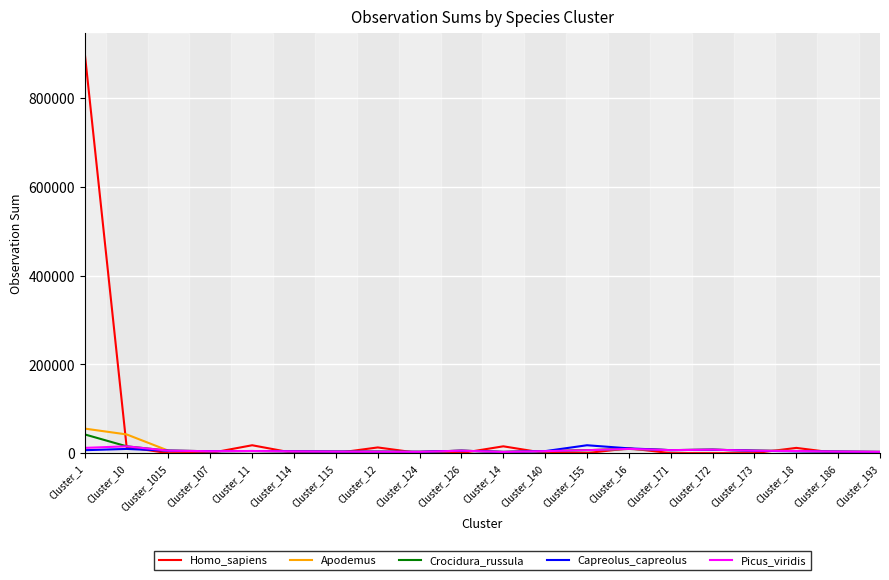

Which series has the largest range (max minus min)?

Homo_sapiens